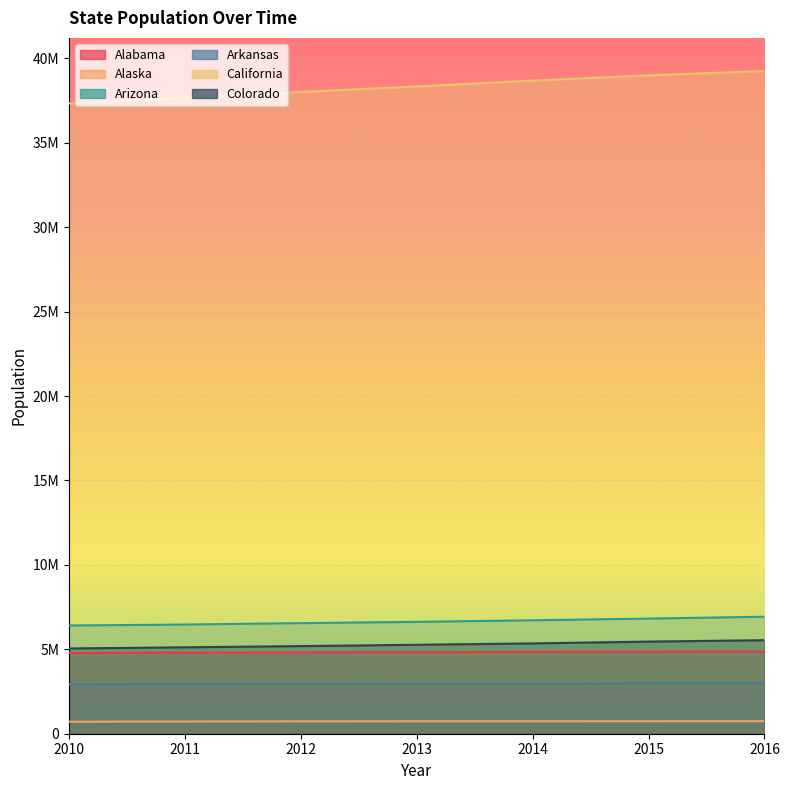

Reading left to right, list all the values displayed in this chart.

Alabama: 4785492	4799918	4815960	4829479	4843214	4853875	4863300
Alaska: 714031	722713	731089	736879	736705	737709	741894
Arizona: 6408312	6467163	6549634	6624617	6719993	6817565	6931071
Arkansas: 2921995	2939493	2950685	2958663	2966912	2977853	2988248
California: 37332685	37676861	38011074	38335203	38680810	38993940	39250017
Colorado: 5048644	5118360	5189867	5267603	5349648	5456574	5540545